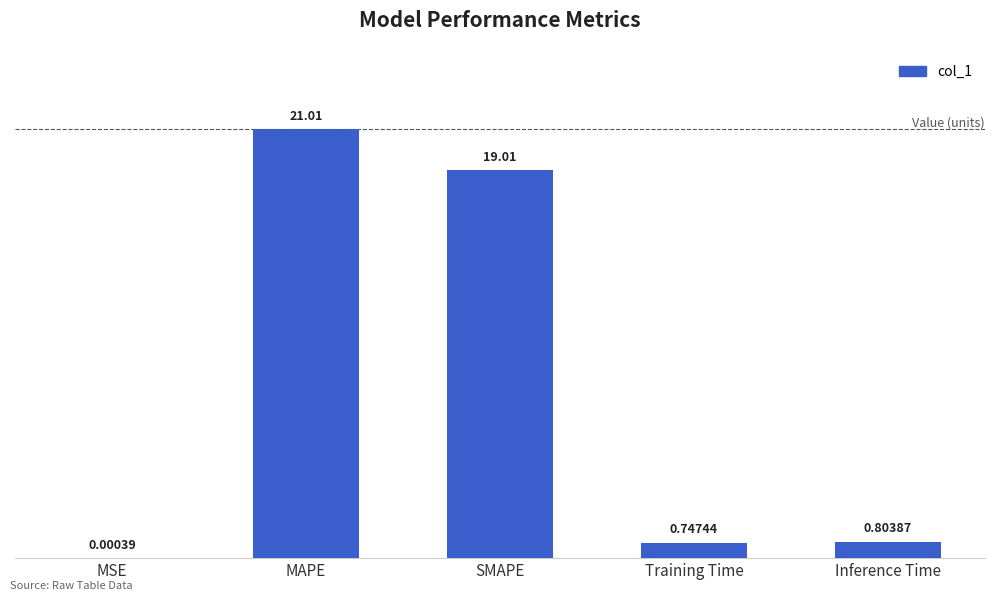

At which category does the chart reach its peak across all series?

MAPE